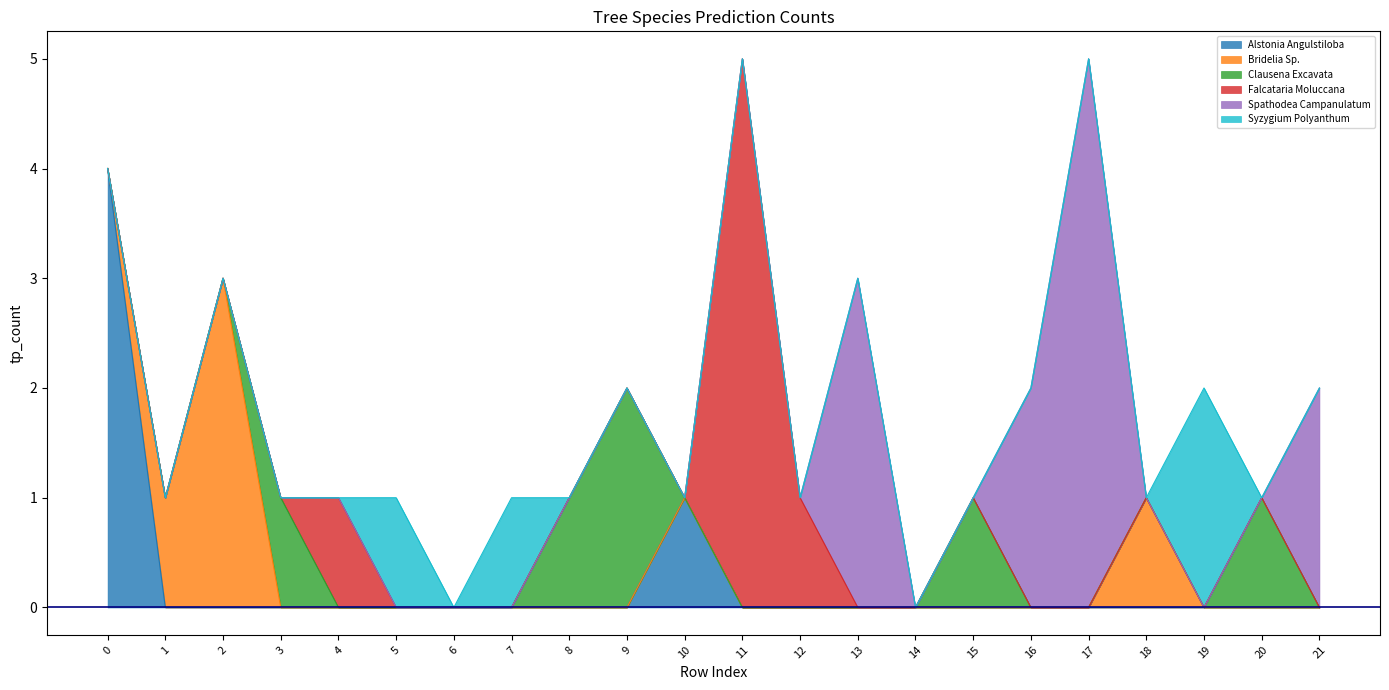

Where is Bridelia Sp. nearest to the value 1?

1